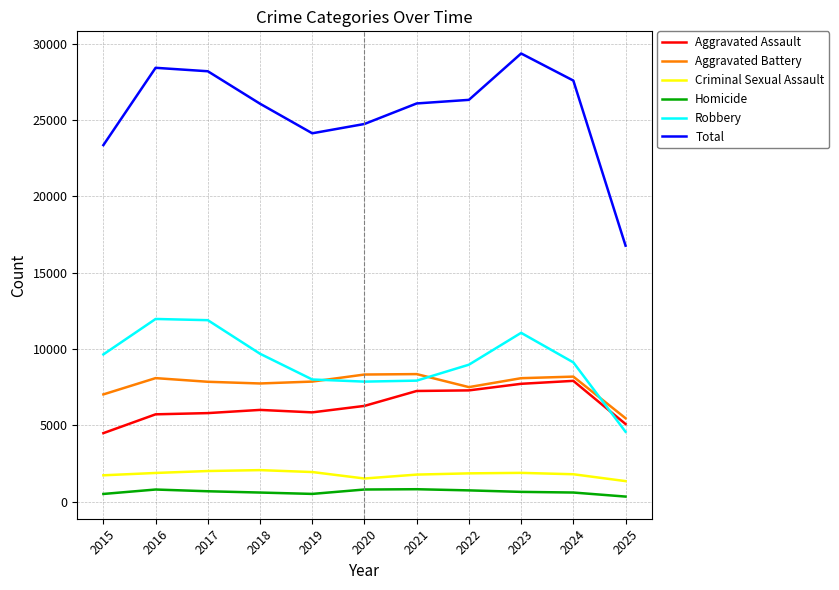

The Aggravated Battery series shows 1655 at 2019. True or false?

False